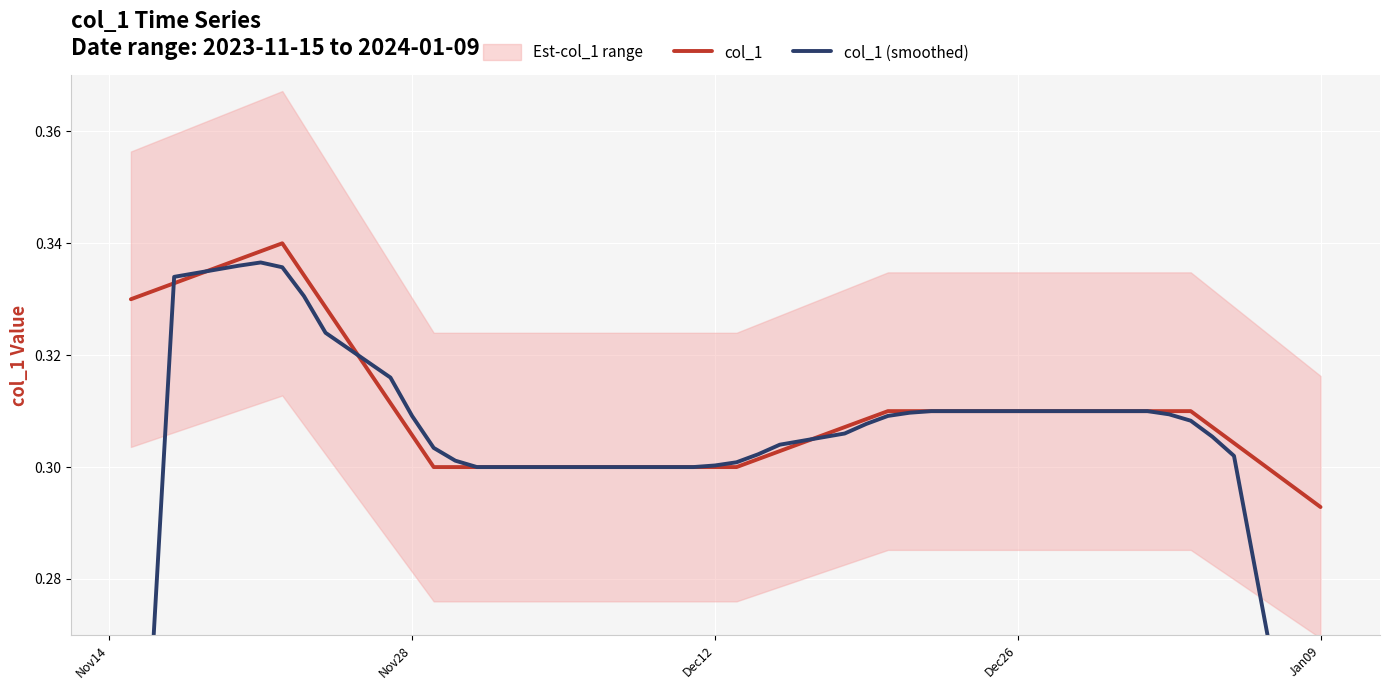

True or false: col_1 has more than 1 points higher than both neighbors.

False